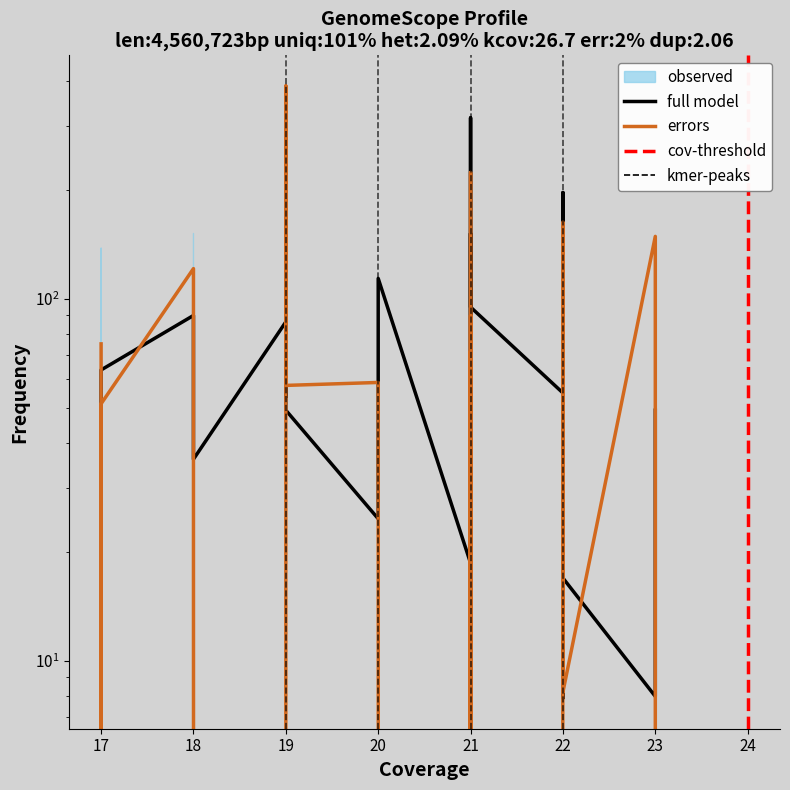

How many lines are shown in the chart?

2